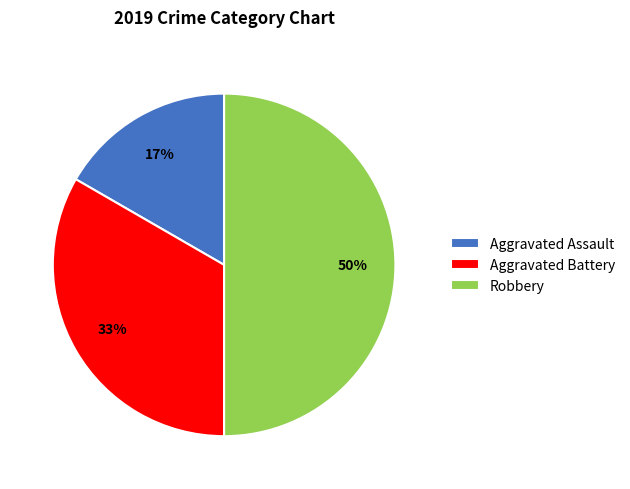

To the nearest percent, what is the combined percentage of Aggravated Assault and Robbery?

67%